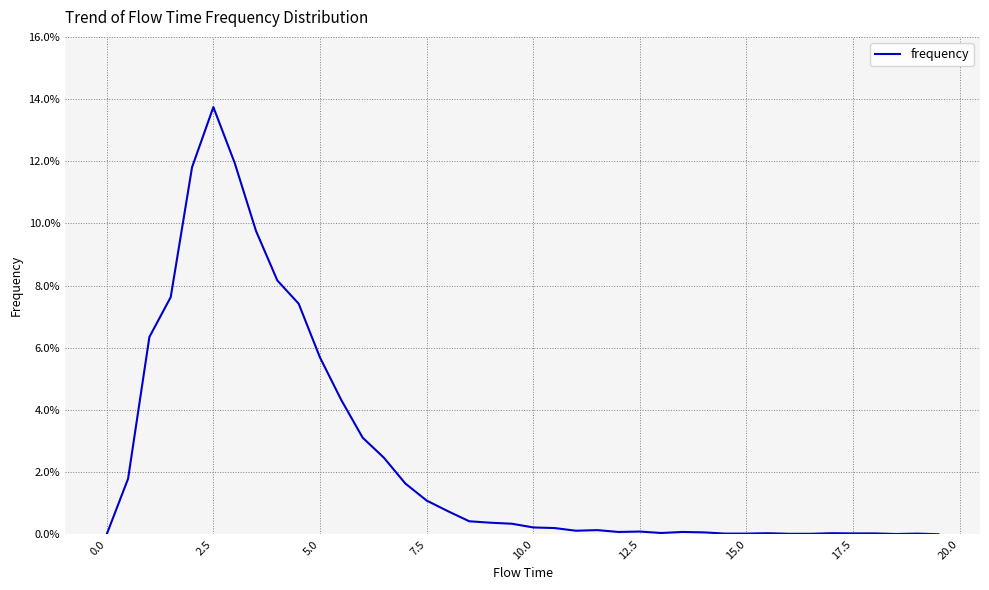

Reading left to right, what are all the values shown in this chart?

0.0	0.0	0.1	0.1	0.1	0.1	0.1	0.1	0.1	0.1	0.1	0.0	0.0	0.0	0.0	0.0	0.0	0.0	0.0	0.0	0.0	0.0	0.0	0.0	0.0	0.0	0.0	0.0	0.0	0.0	0.0	0.0	0.0	0.0	0.0	0.0	0.0	0.0	0.0	0.0